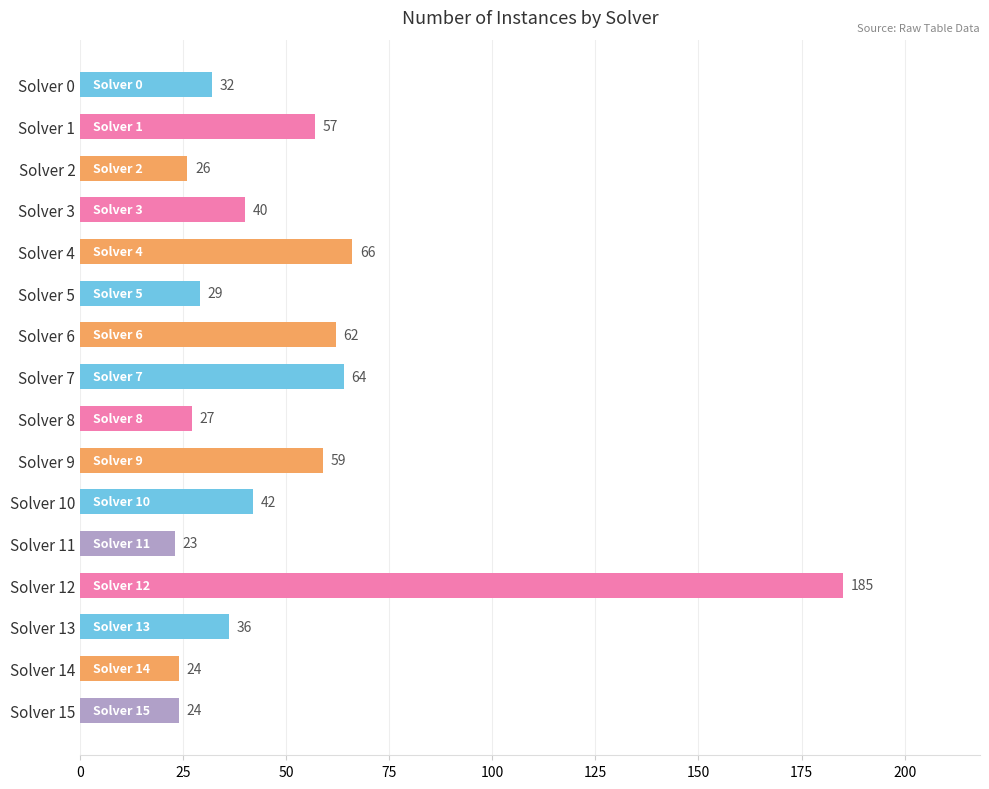

What is the difference between the second highest and second lowest values?

42